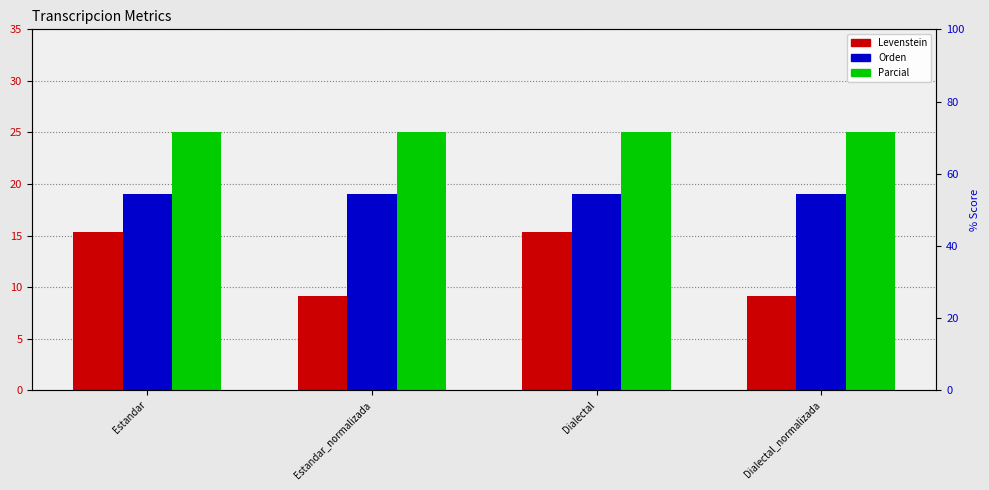

What is the highest value of the Levenstein series?

15.4